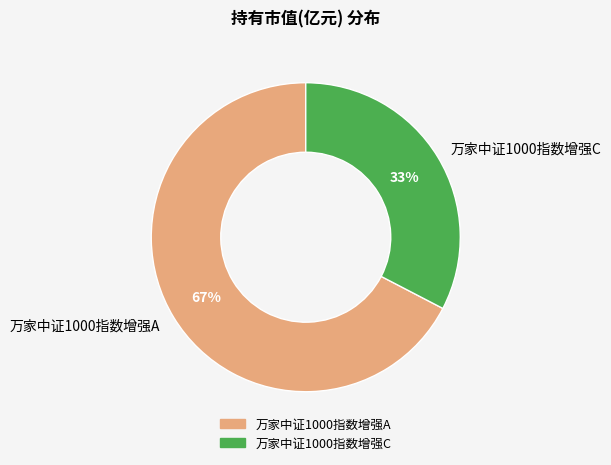

To the nearest percent, what portion does 万家中证1000指数增强C represent?

33%